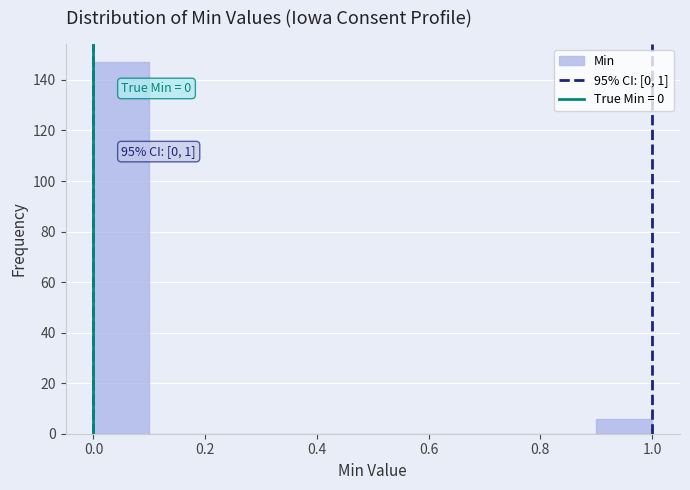

Which range on the x-axis has the tallest bar?

0.0 to 0.1